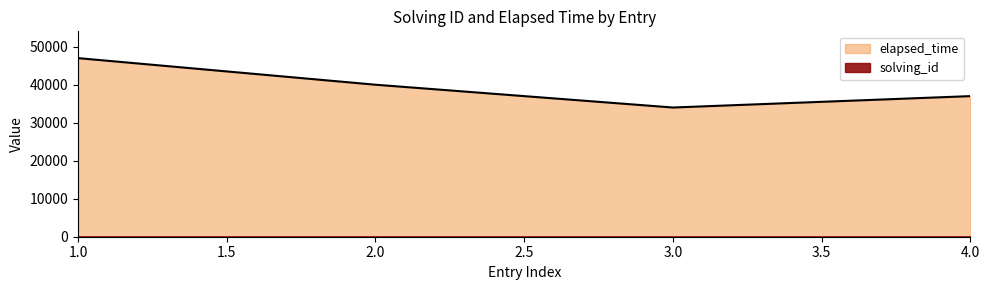

Reading left to right, what are all the values shown in this chart?

1=47000	2=40000	3=34000	4=37000